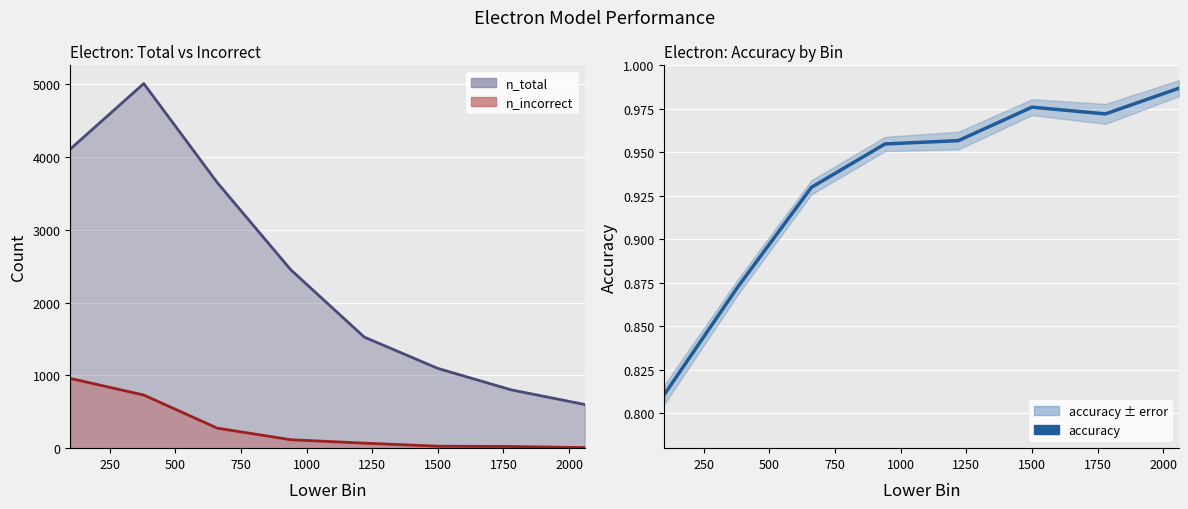

What is the sum of all values?

7.5